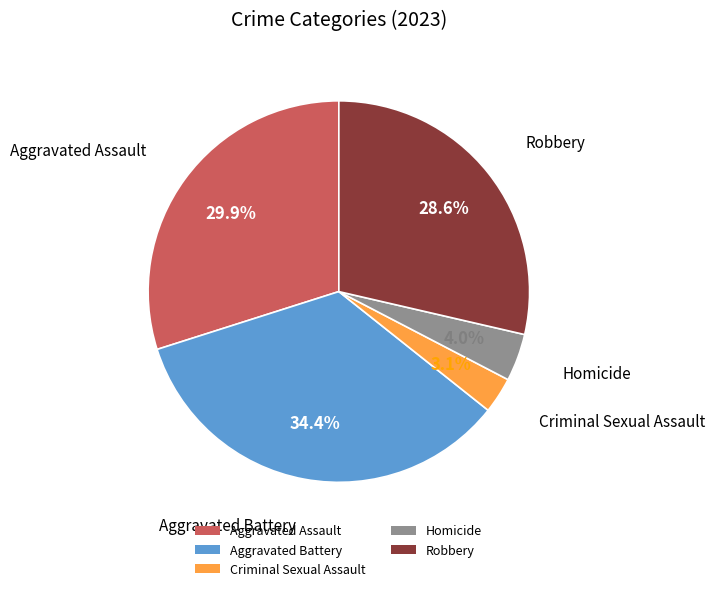

Which slice is the largest?

Aggravated Battery